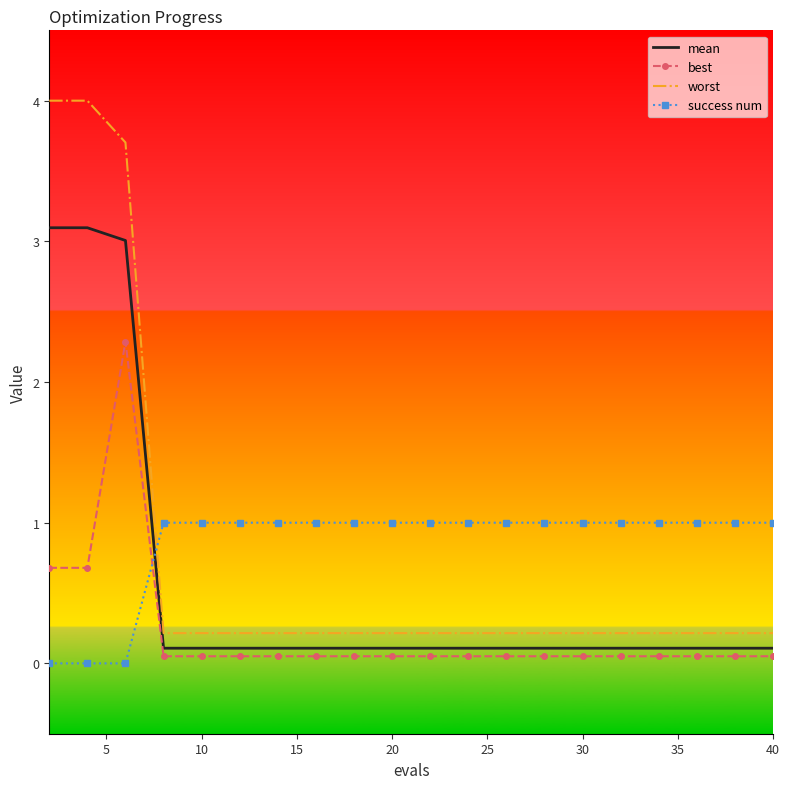

What is the difference between the maximum and minimum values in the worst series?

3.8